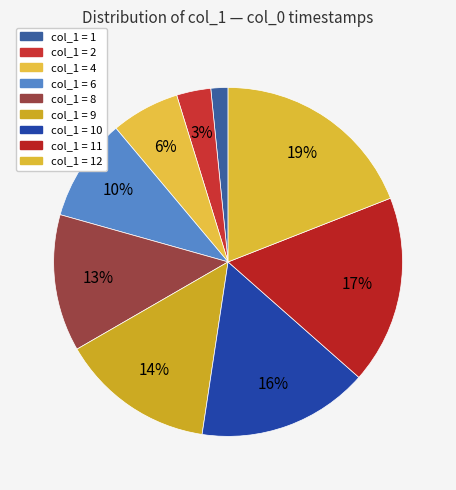

How many slices are in this pie chart?

9